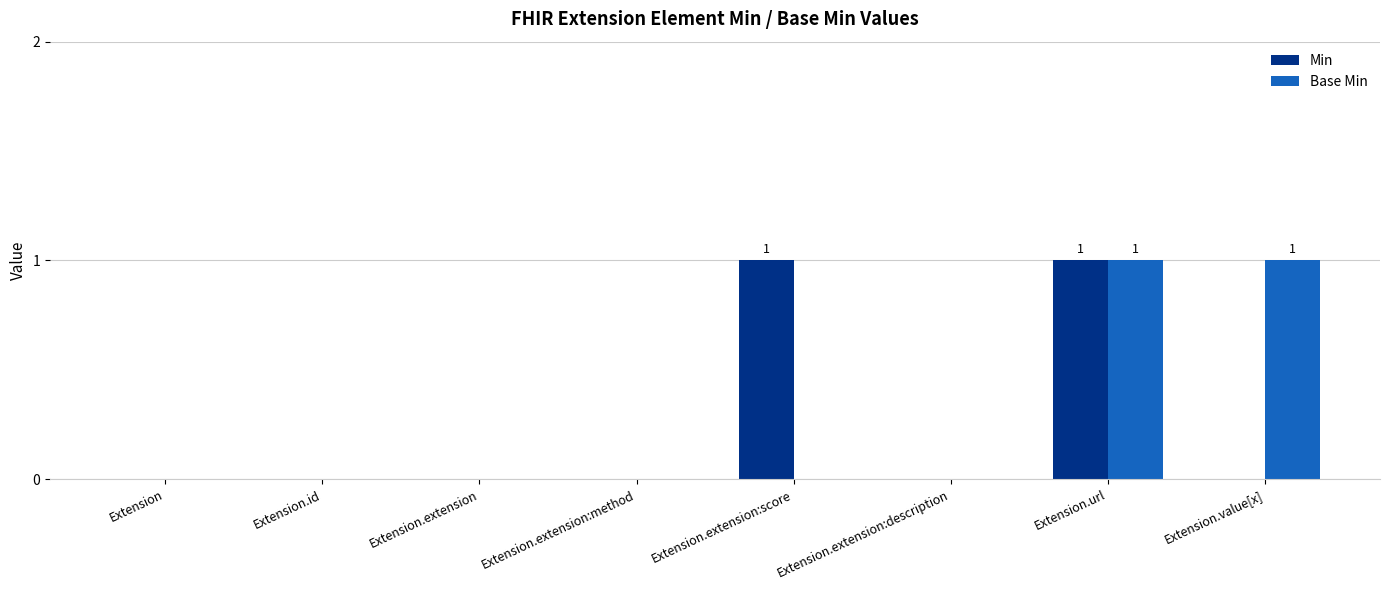

At which category is the sum across all series the highest?

Extension.url